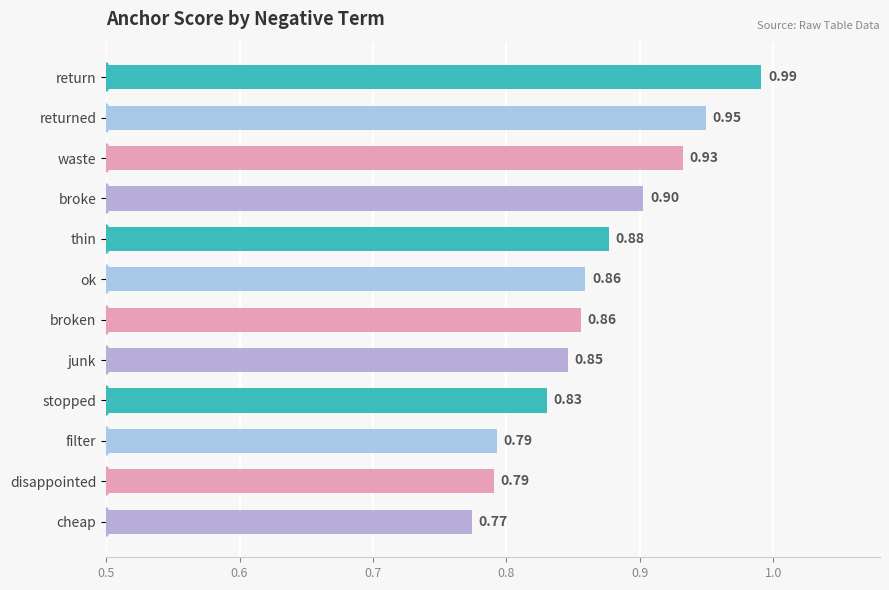

Which label corresponds to the smallest value in the chart?

cheap